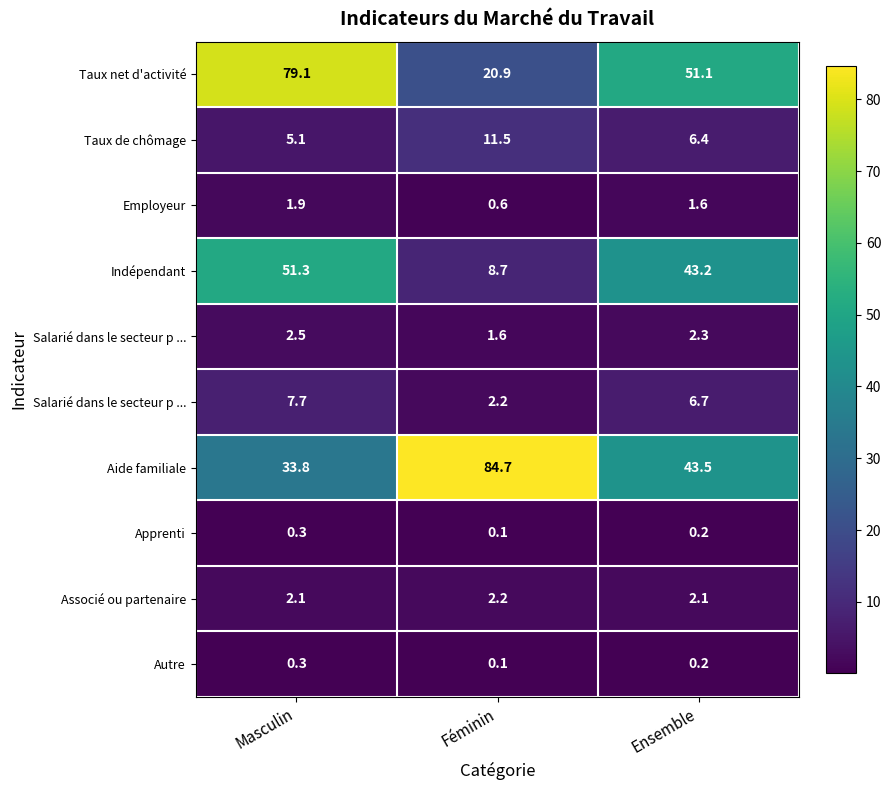

What is the smallest value displayed?

0.1